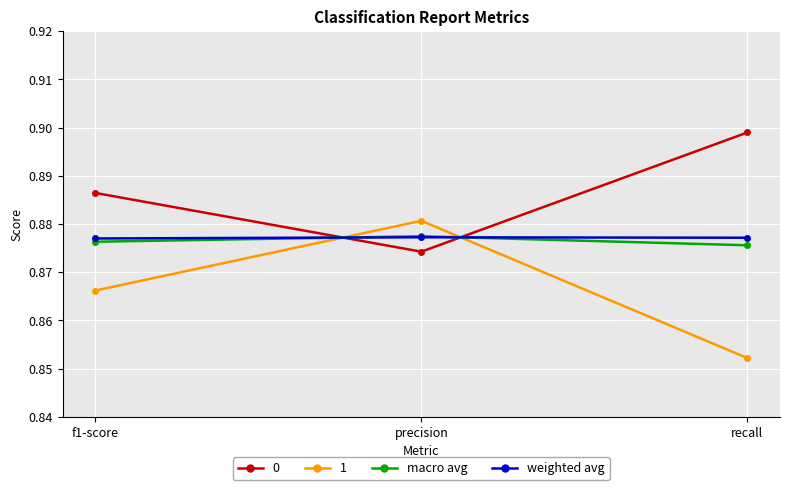

True or false: 0 has a value of 0.4 at f1-score.

False